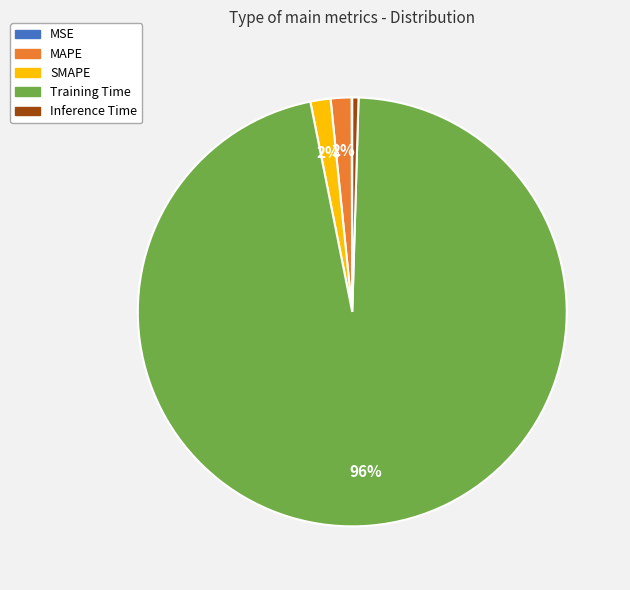

What is the majority slice?

Training Time